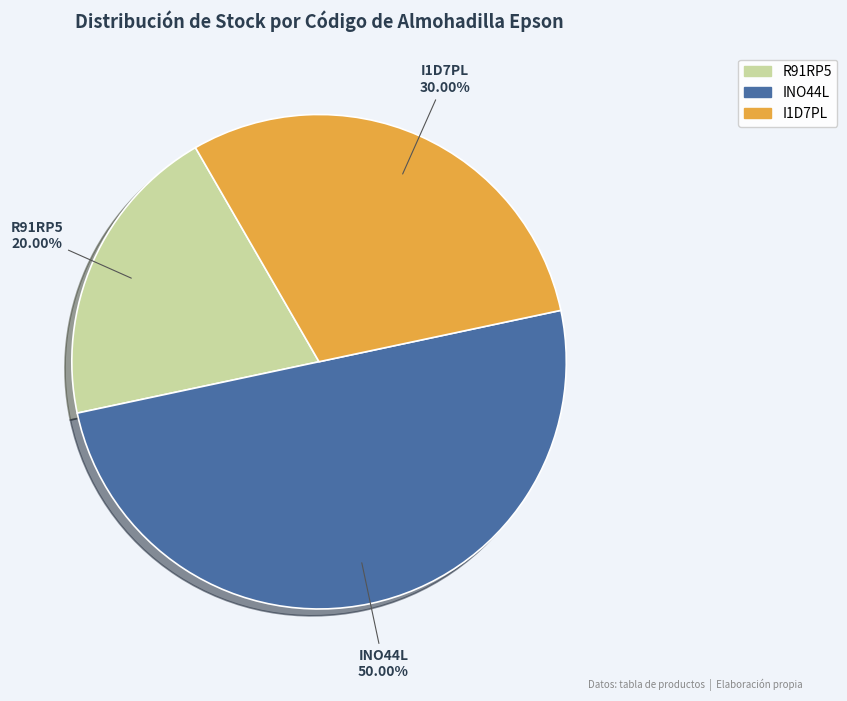

Count the number of slices in the pie.

3